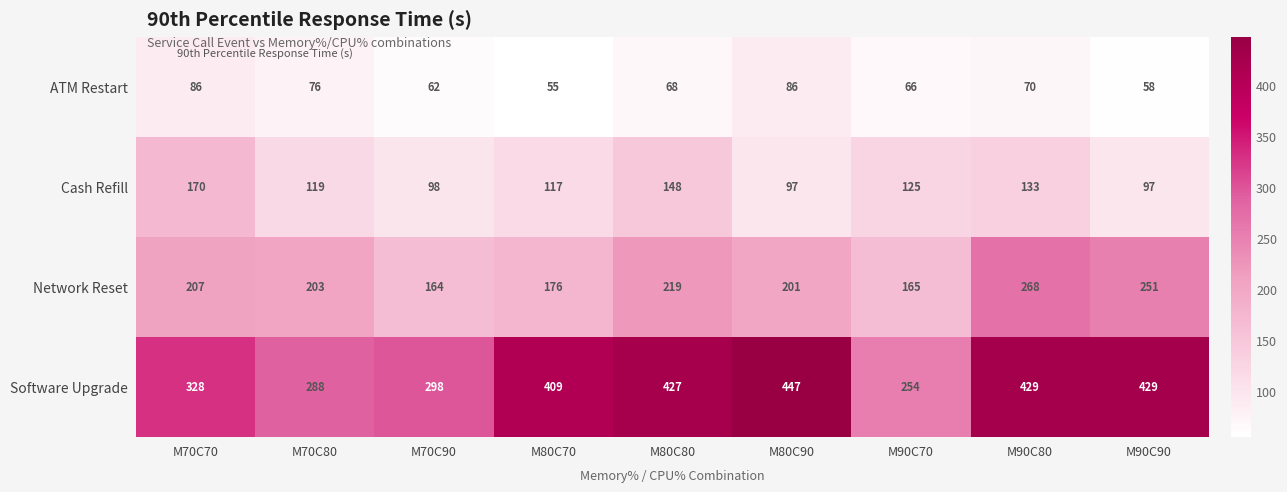

Which category has the lowest value across all series?

M80C70